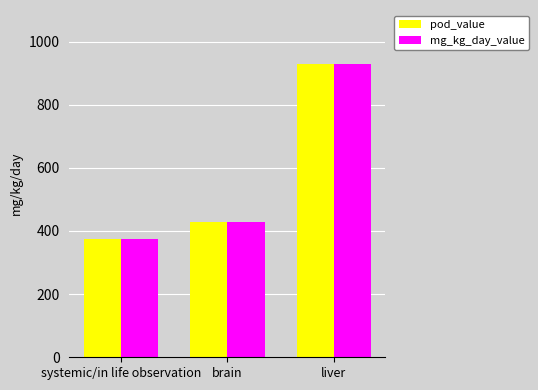

Which category has the highest value in the mg_kg_day_value series?

liver